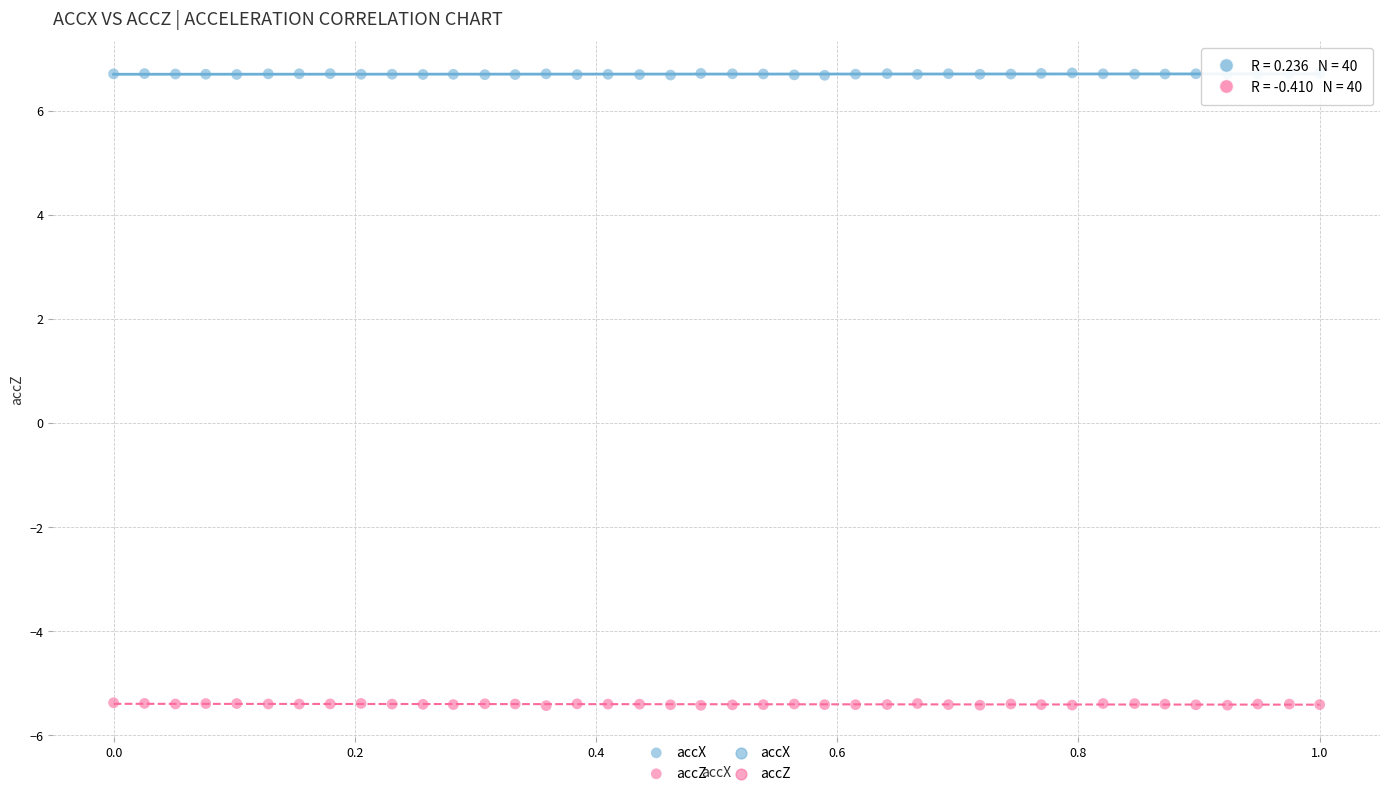

What is the X range (max minus min) for the scatter plot?

1.0